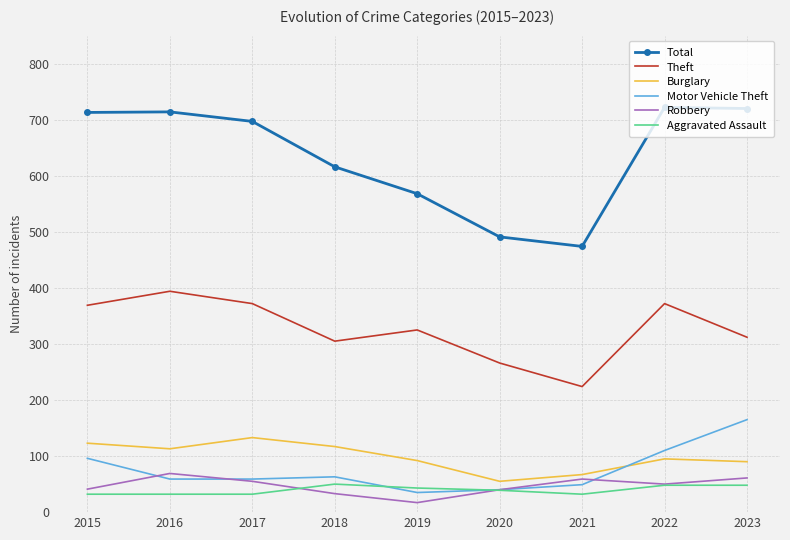

How many series are shown in this chart?

6